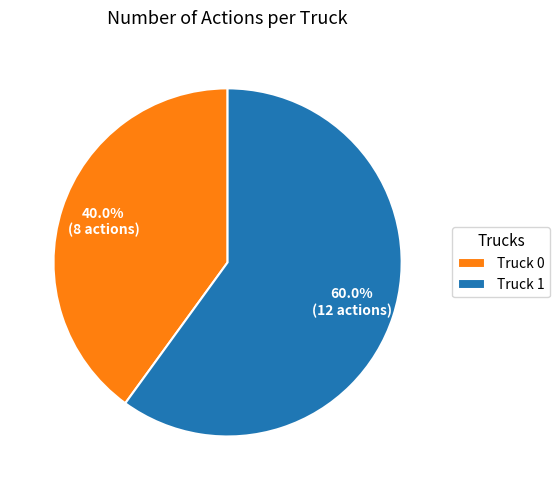

Which slice is the largest?

Truck 1